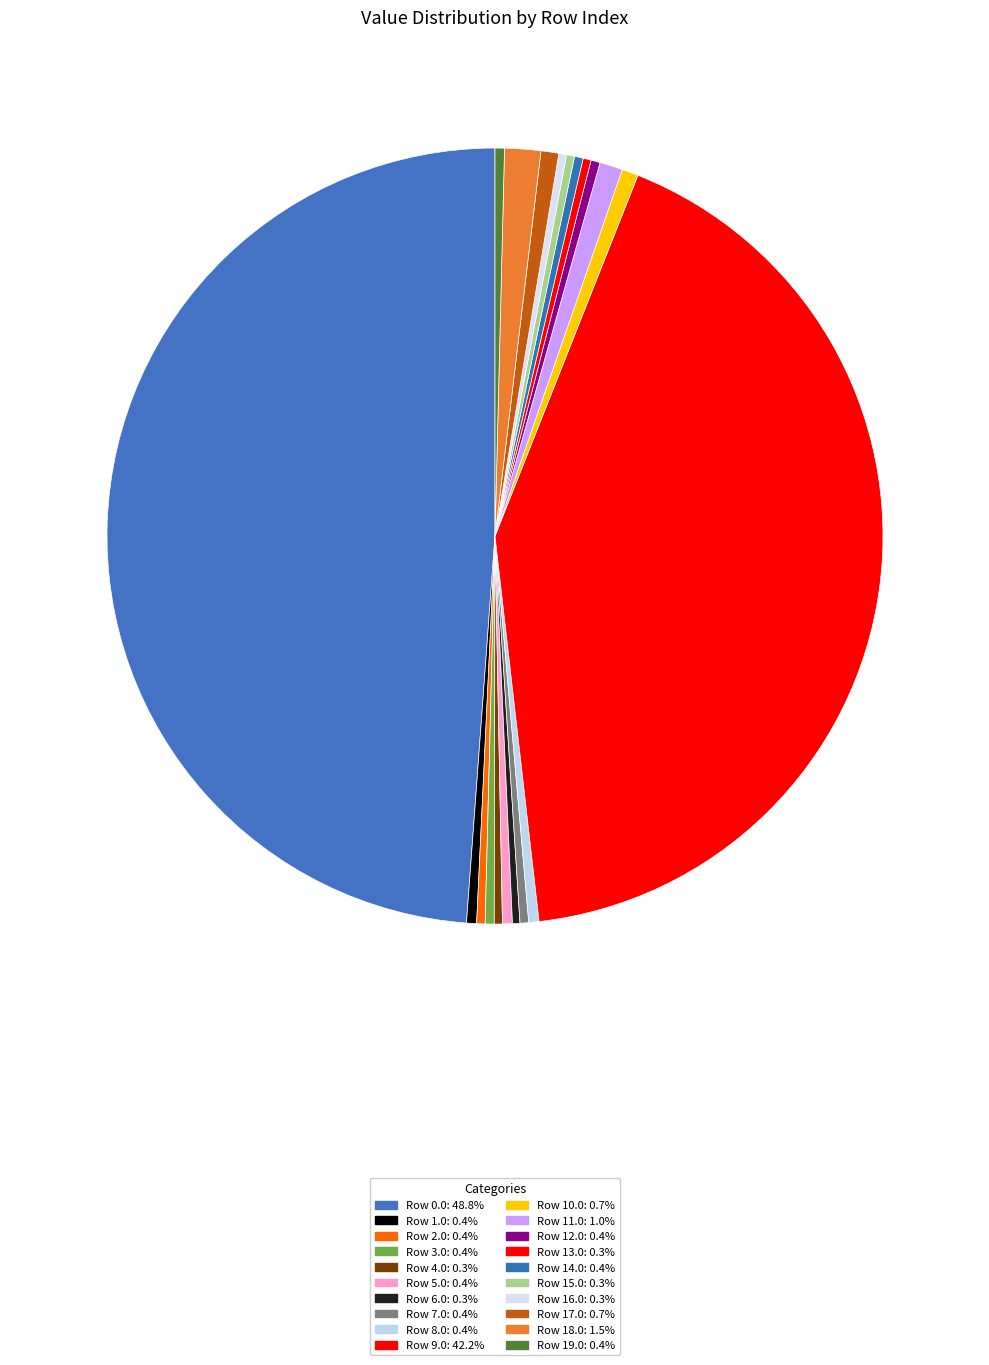

How many segments does this pie chart have?

20